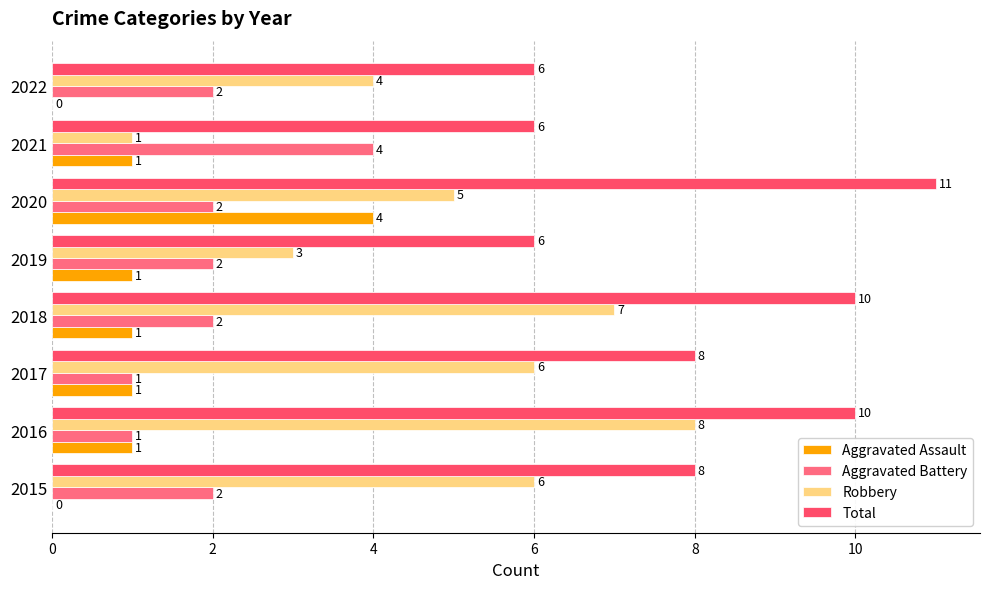

Count the number of categories in the chart.

8